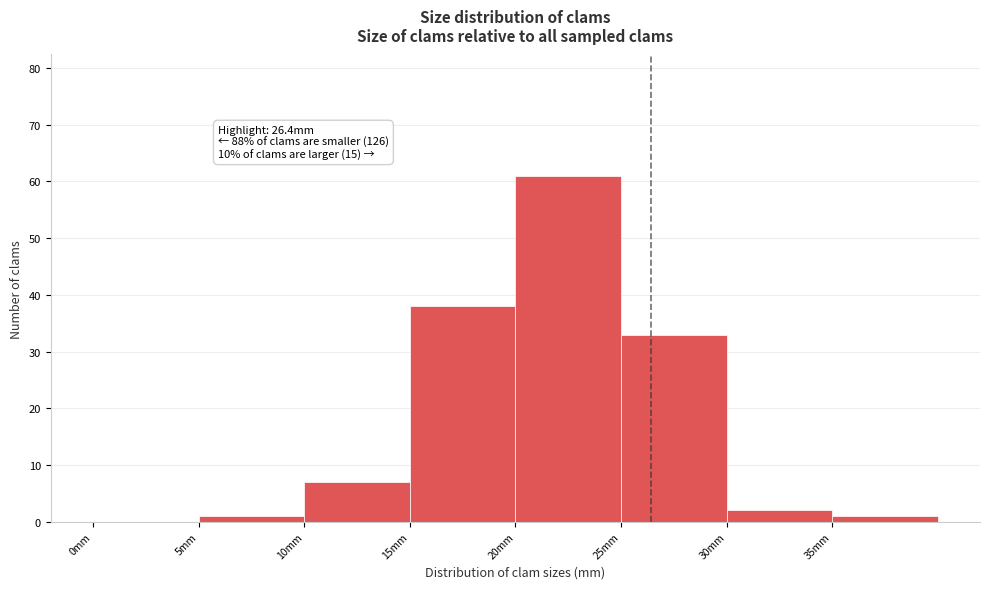

Which range on the x-axis has the tallest bar?

20 to 25